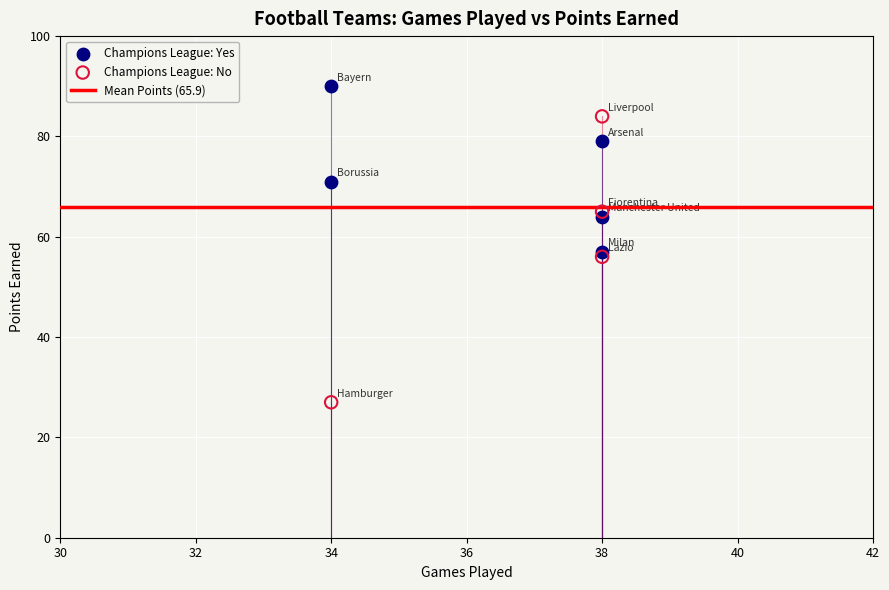

Which series contains the highest Y value?

Champions League: Yes